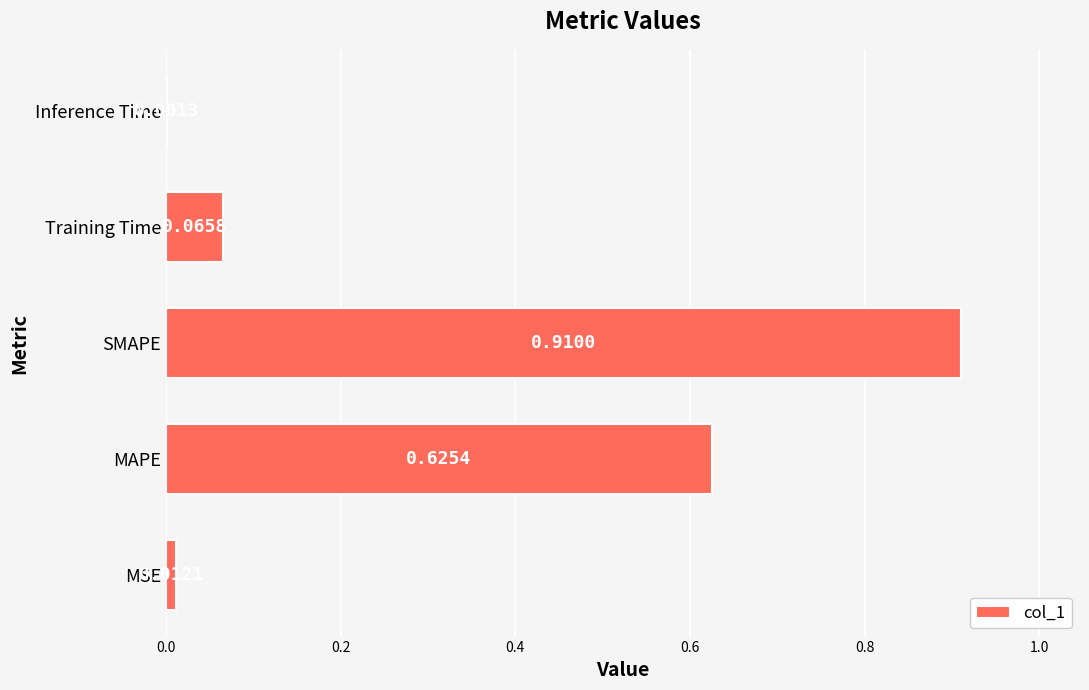

What is the change in value from SMAPE to Training Time?

-0.8